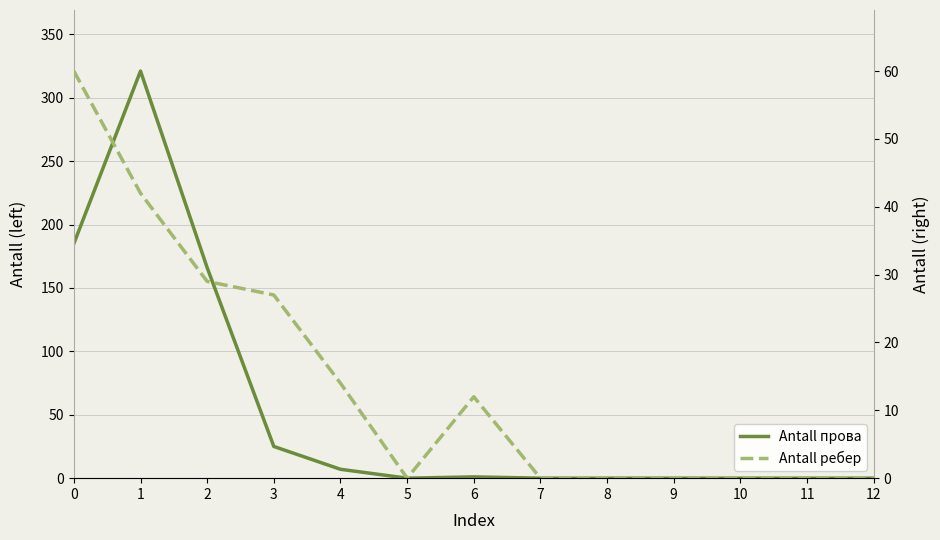

How many lines are shown in the chart?

2